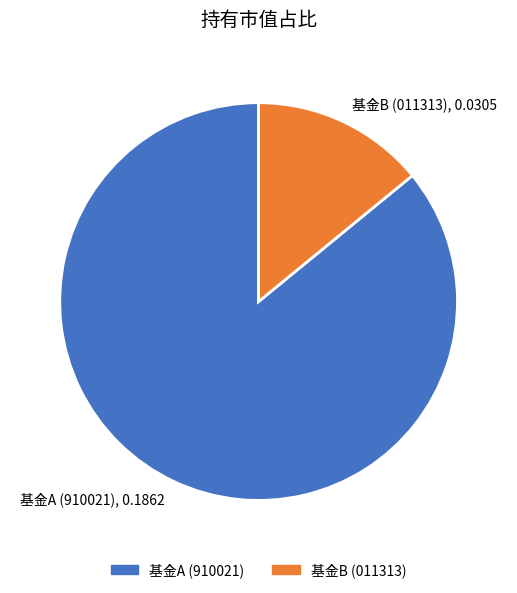

Which category has the smallest portion of the pie?

基金B (011313), 0.0305